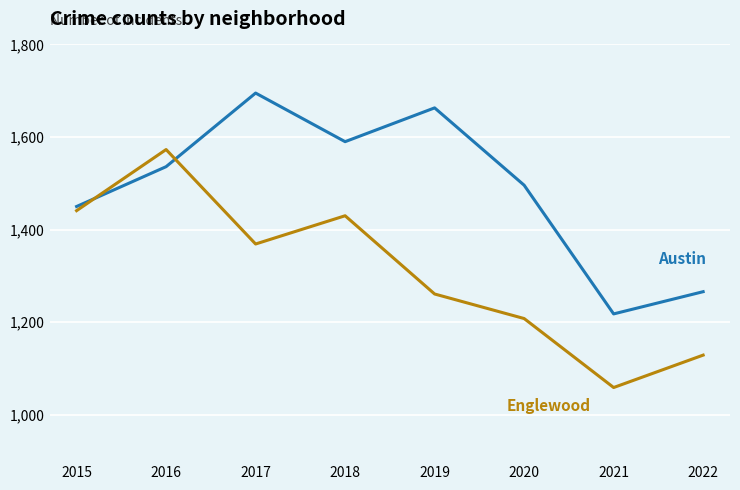

What is the maximum value shown in the chart?

1695